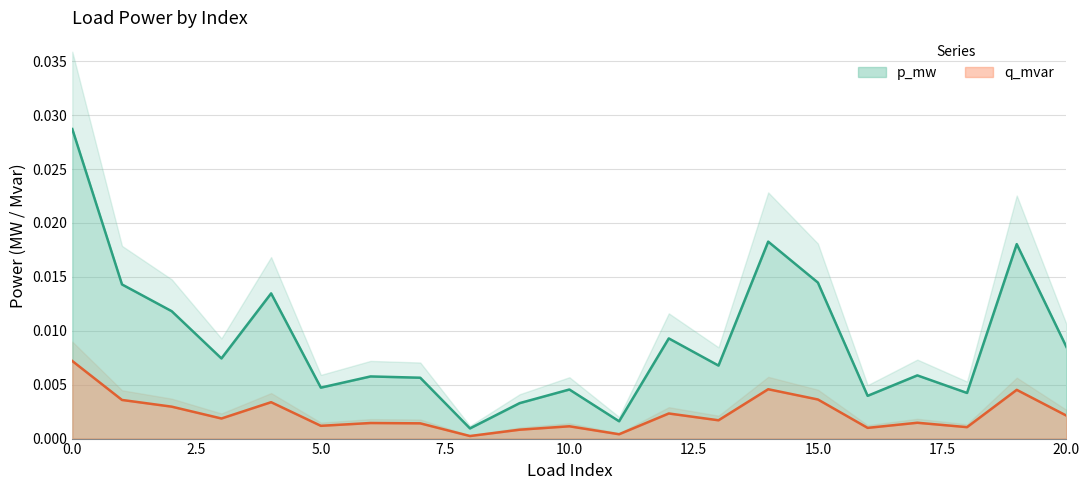

At which category does q_mvar reach its first local valley?

3